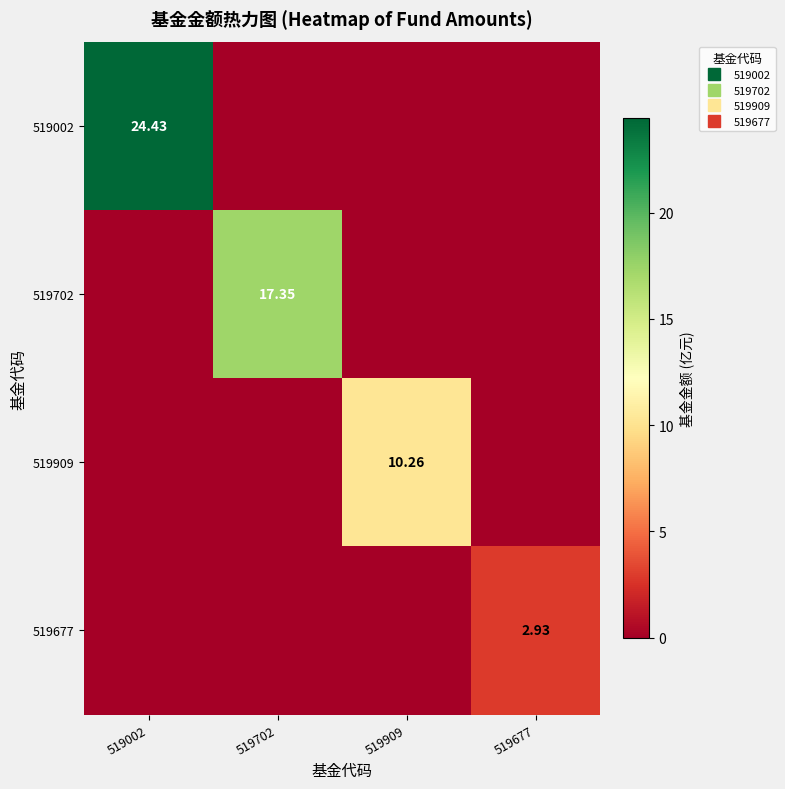

What is the maximum value shown in the chart?

24.4